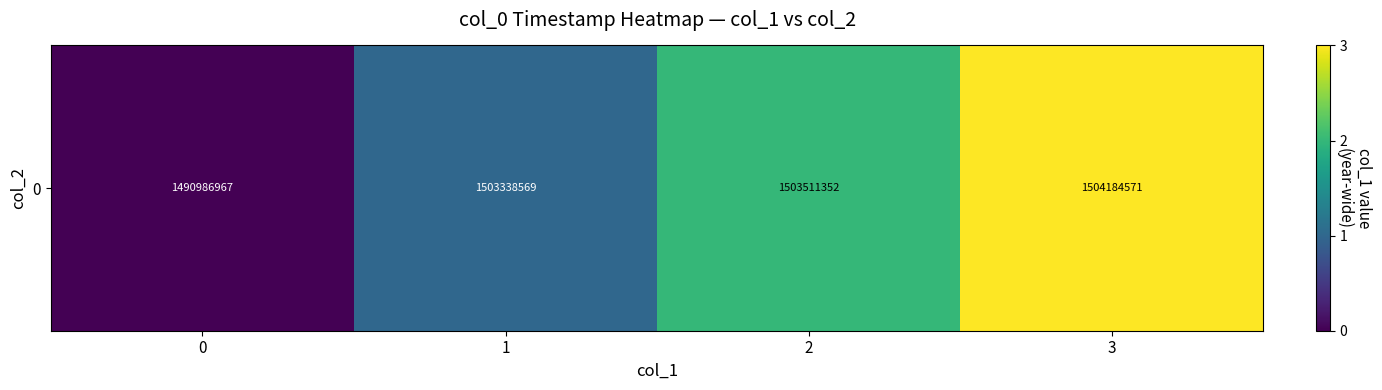

Rank the categories by value from highest to lowest.

3, 2, 1, 0